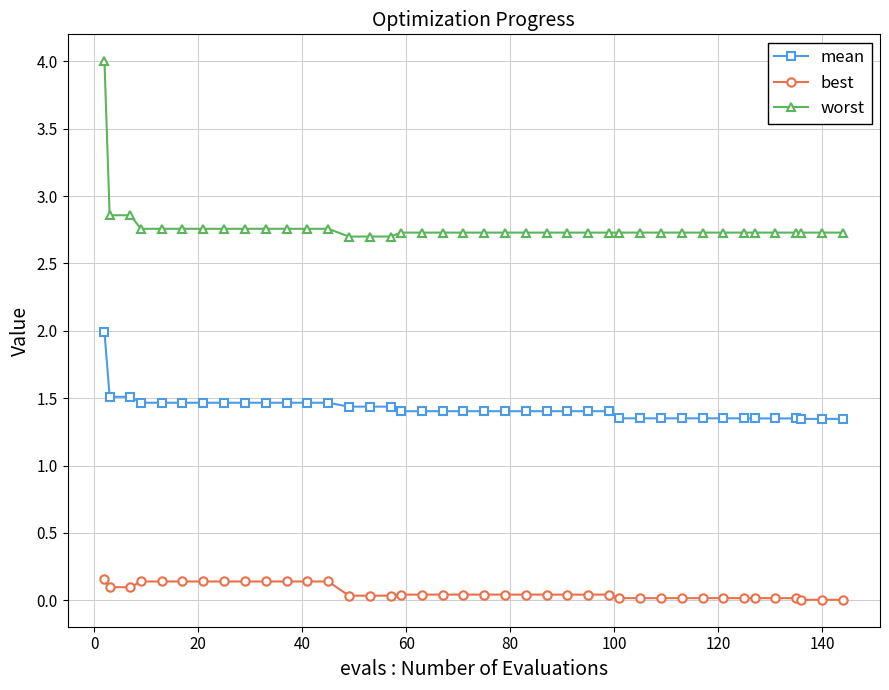

Rank the series by their maximum value, from highest to lowest.

worst, mean, best